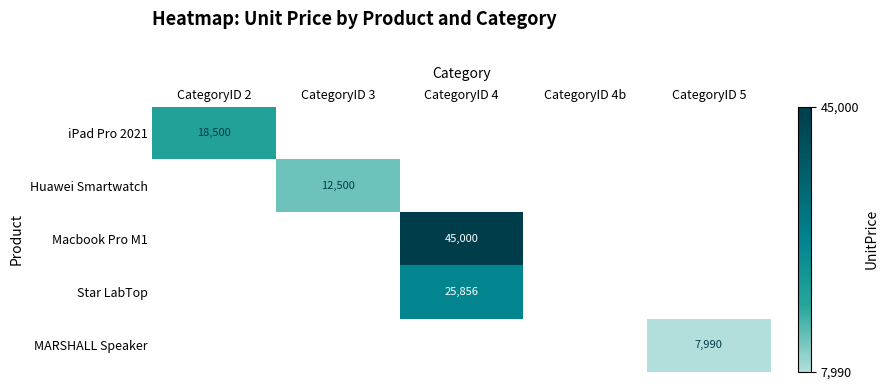

How many categories are shown in the chart?

5